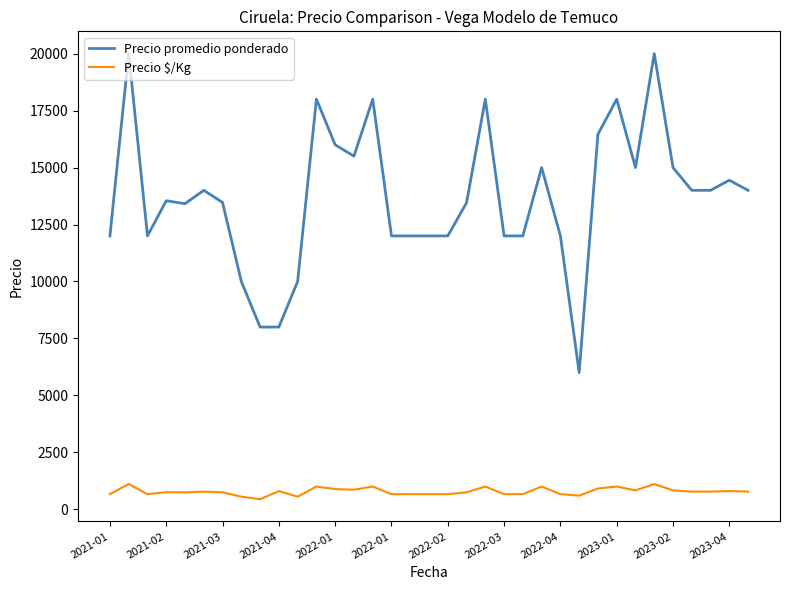

What is the difference between the maximum and minimum values in the Precio promedio ponderado series?

14000